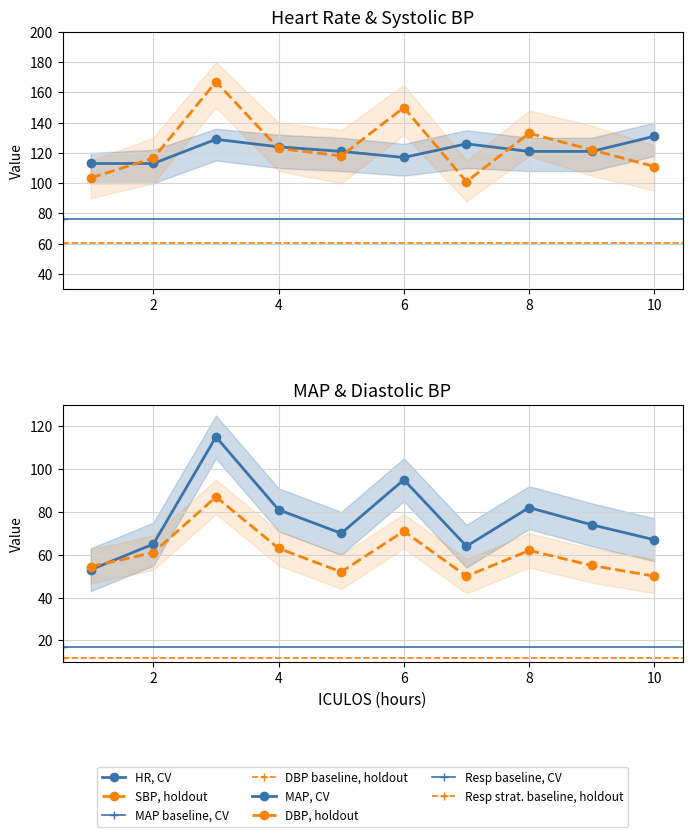

What is the highest value of the SBP series?

167.0